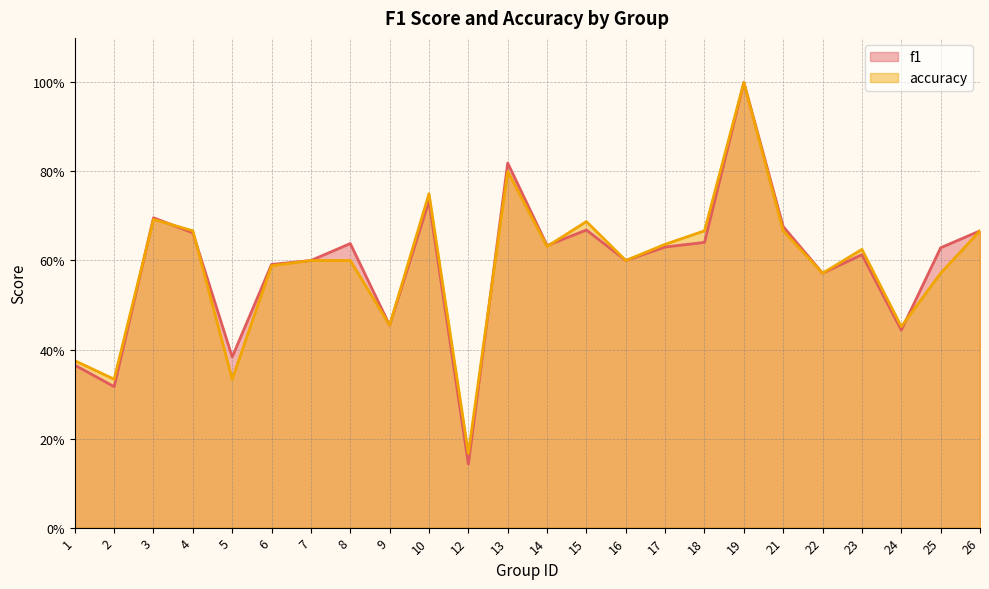

Rank the series by their maximum value, from highest to lowest.

f1, accuracy